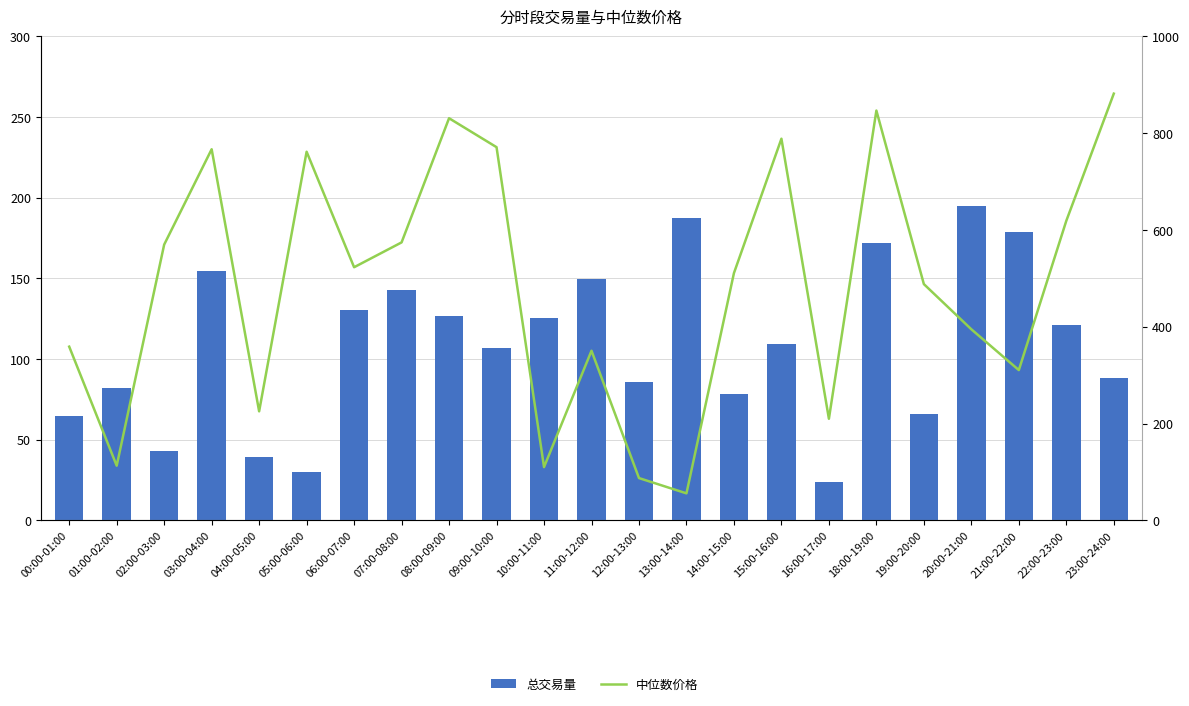

Which category has the lowest value in the 中位数价格 series?

13:00-14:00